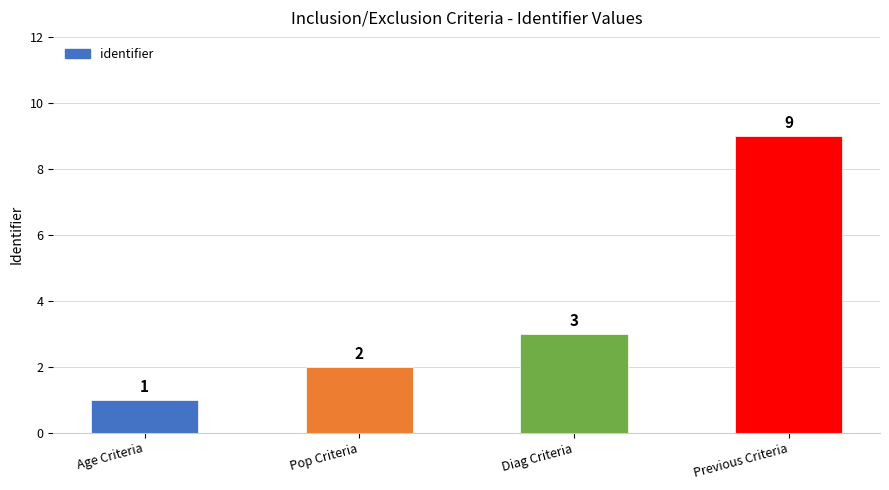

What is the label of the 2nd bar from the left?

Pop Criteria